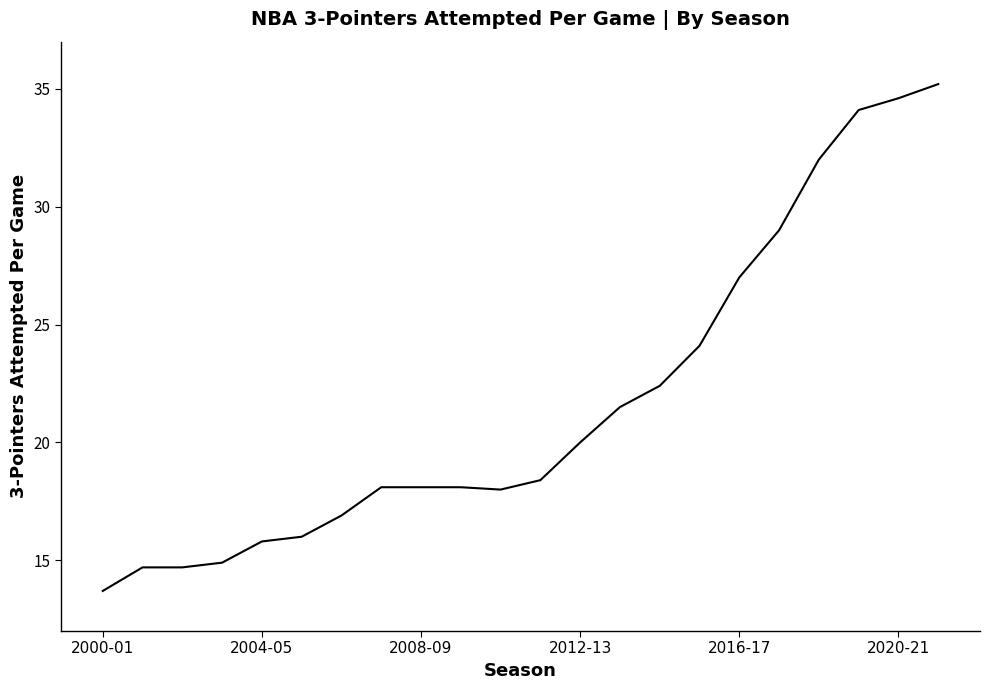

What is the smallest value displayed?

13.7